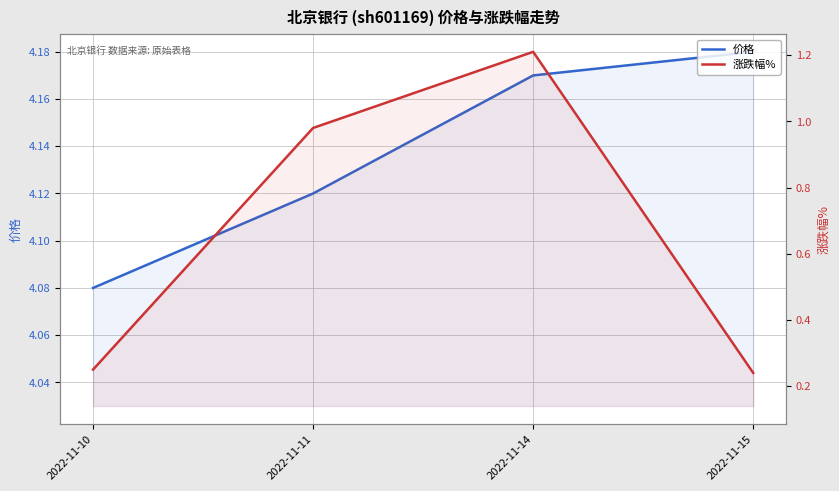

What is the total value across all series at 2022-11-15?

4.4